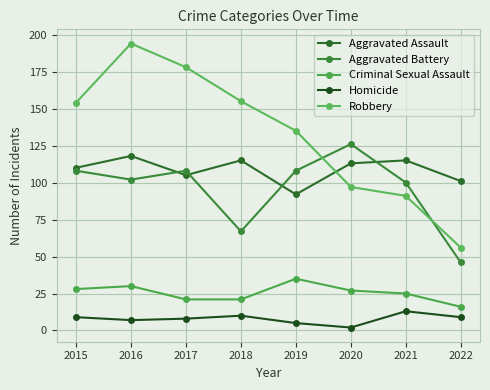

What value does the Aggravated Battery series have at 2019?

108